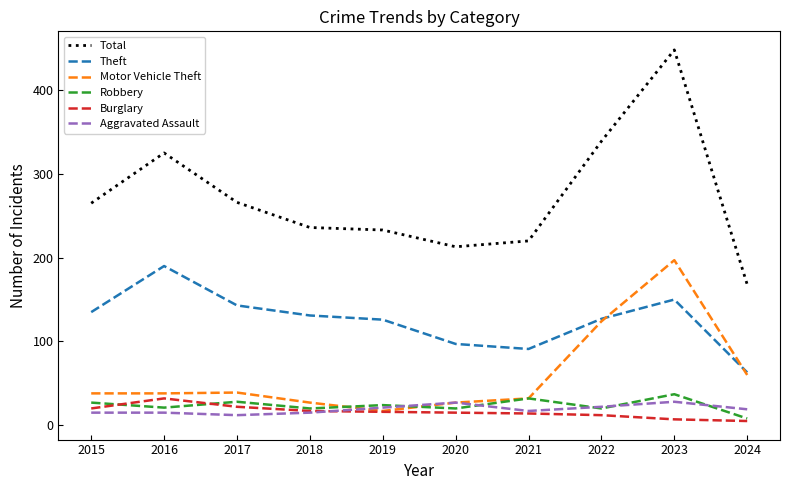

How many interior local peaks does the Theft series have?

2